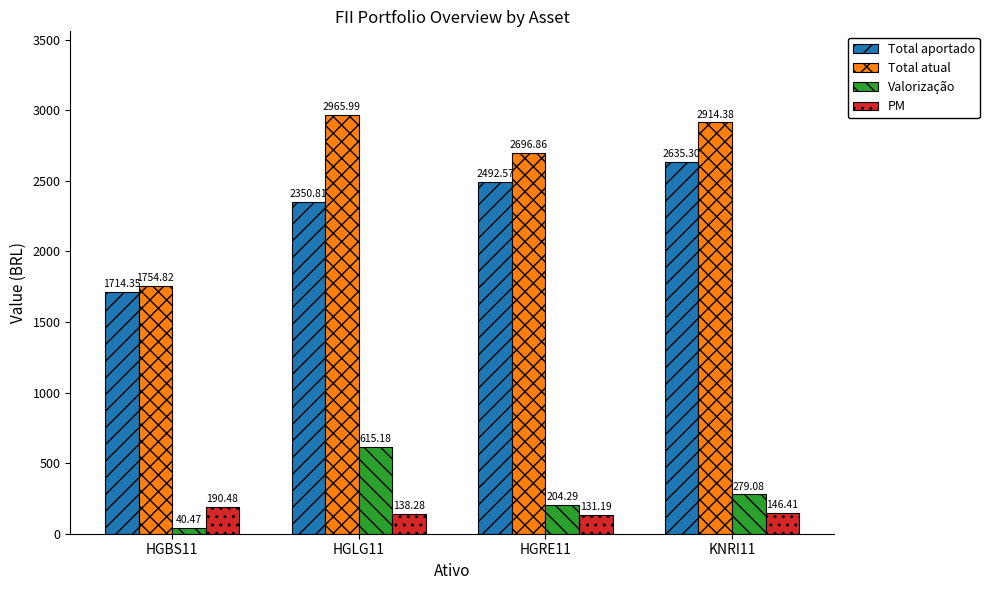

Between HGRE11 and KNRI11, which series saw the biggest shift?

Total atual